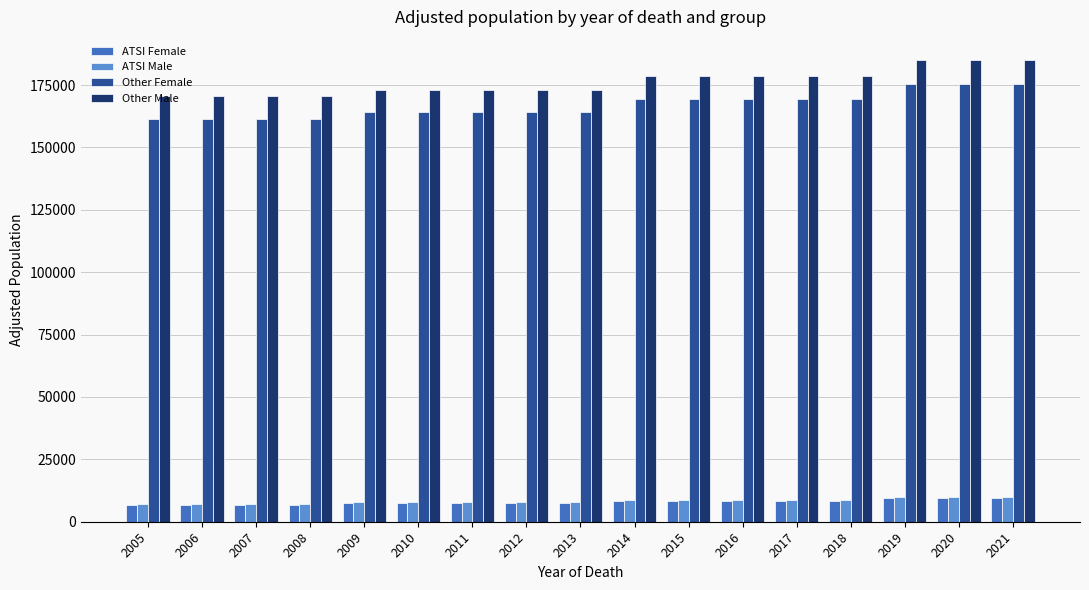

Is the value of Other Female at 2019 greater than the value of ATSI Male at 2018?

Yes